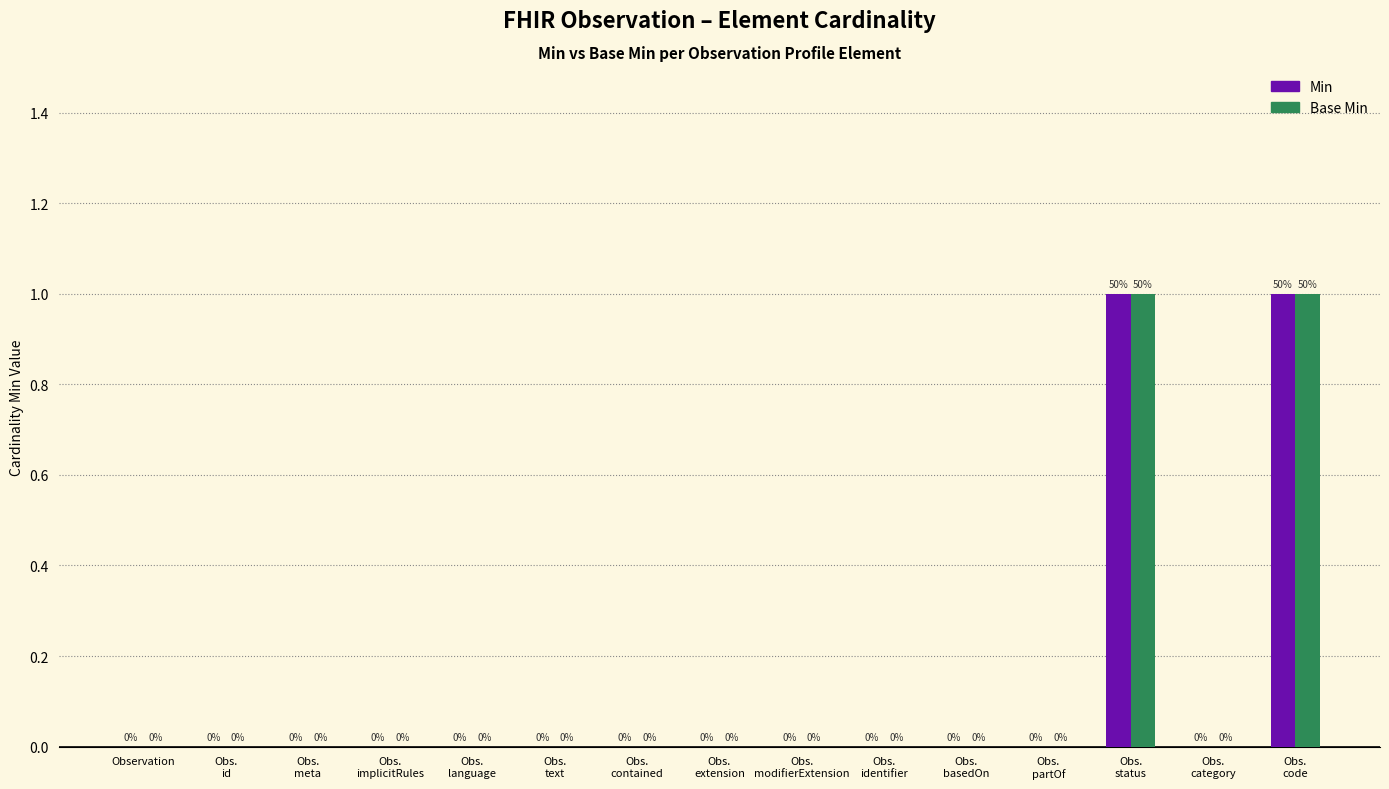

What are all the series names shown in the legend?

Min, Base Min